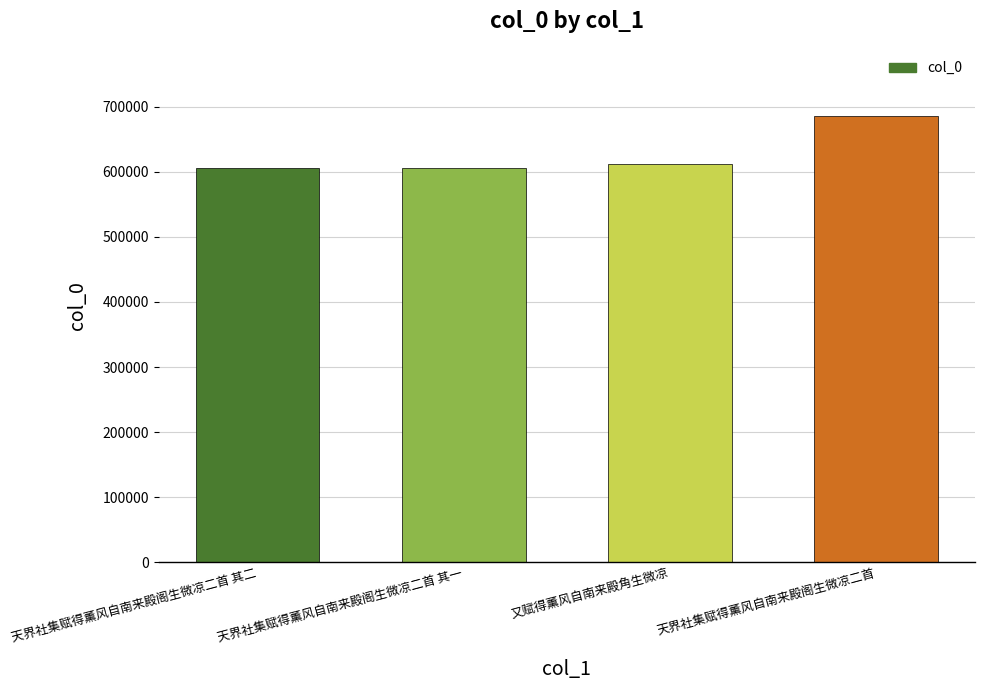

What is the value of the 4th bar from the left?

686019